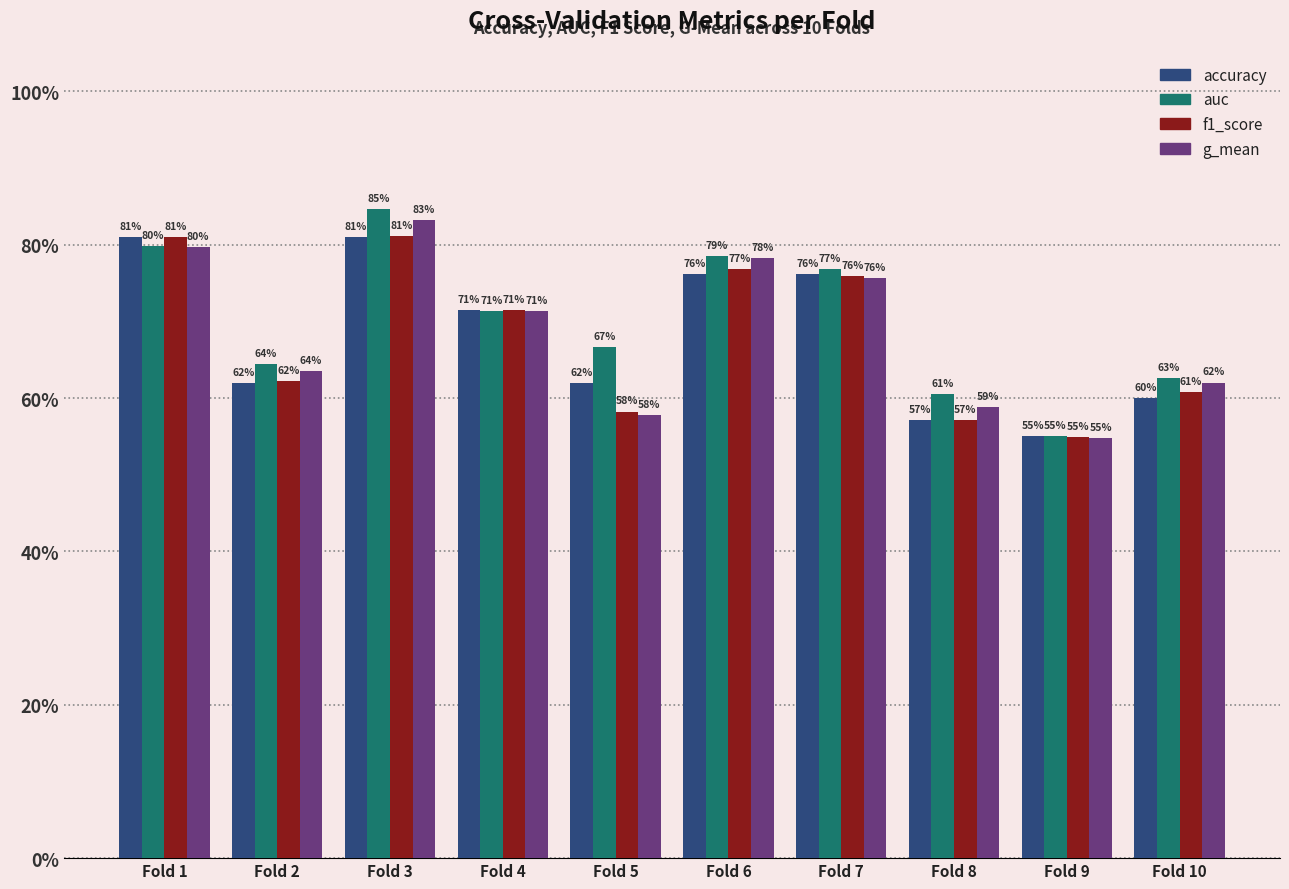

What is the difference between the maximum and minimum values in the f1_score series?

0.3